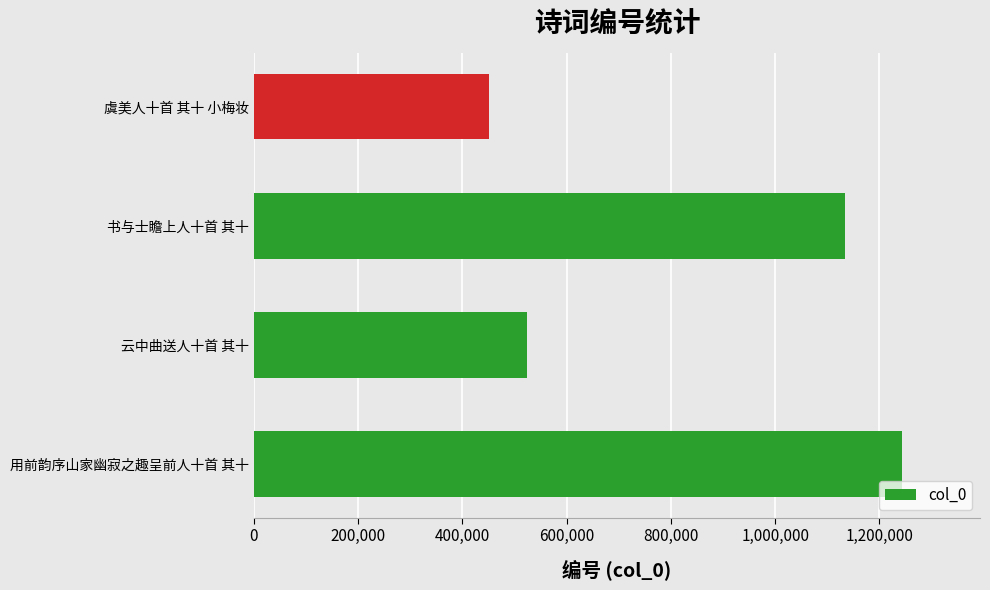

Between 书与士瞻上人十首 其十 and 用前韵序山家幽寂之趣呈前人十首 其十, which is larger?

用前韵序山家幽寂之趣呈前人十首 其十